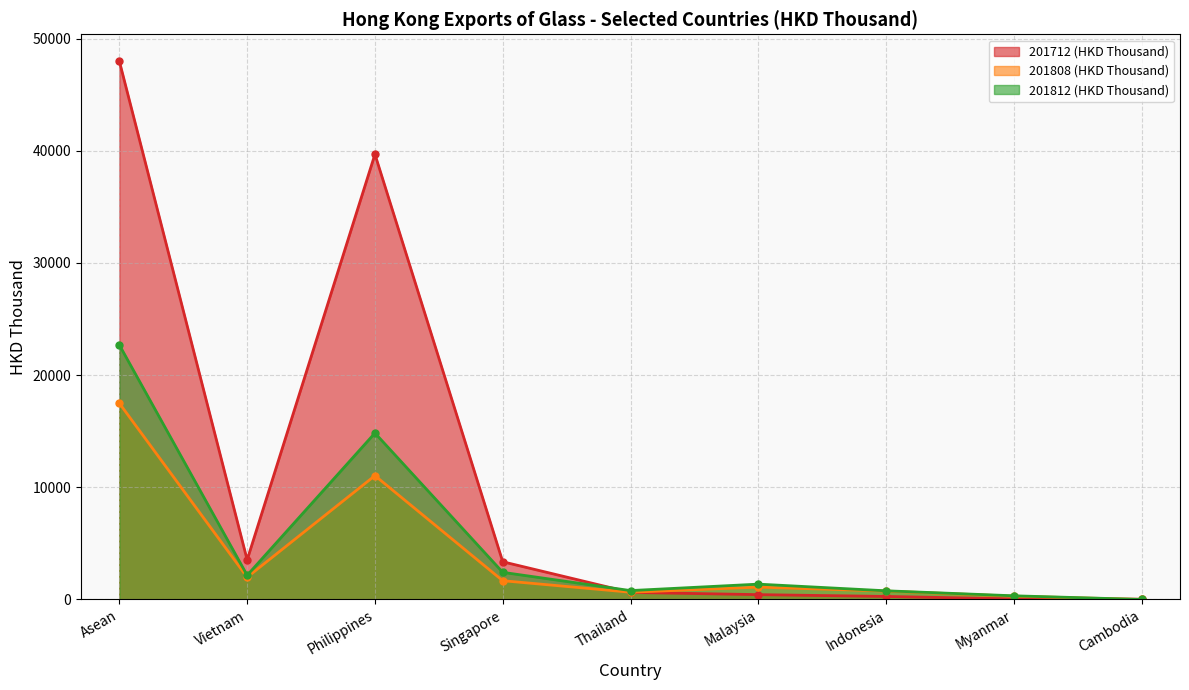

How many distinct data groups are displayed?

3